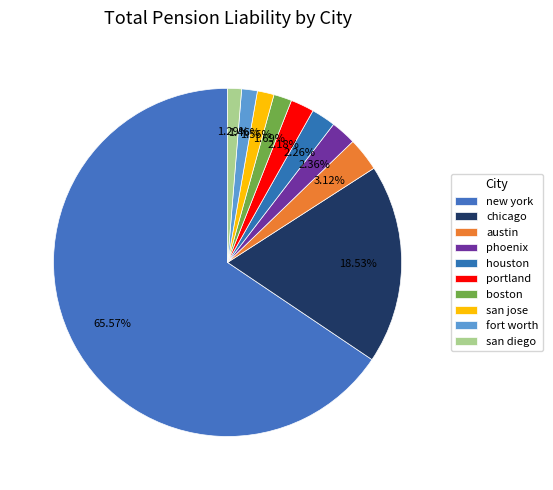

Which slice is the smallest?

san diego